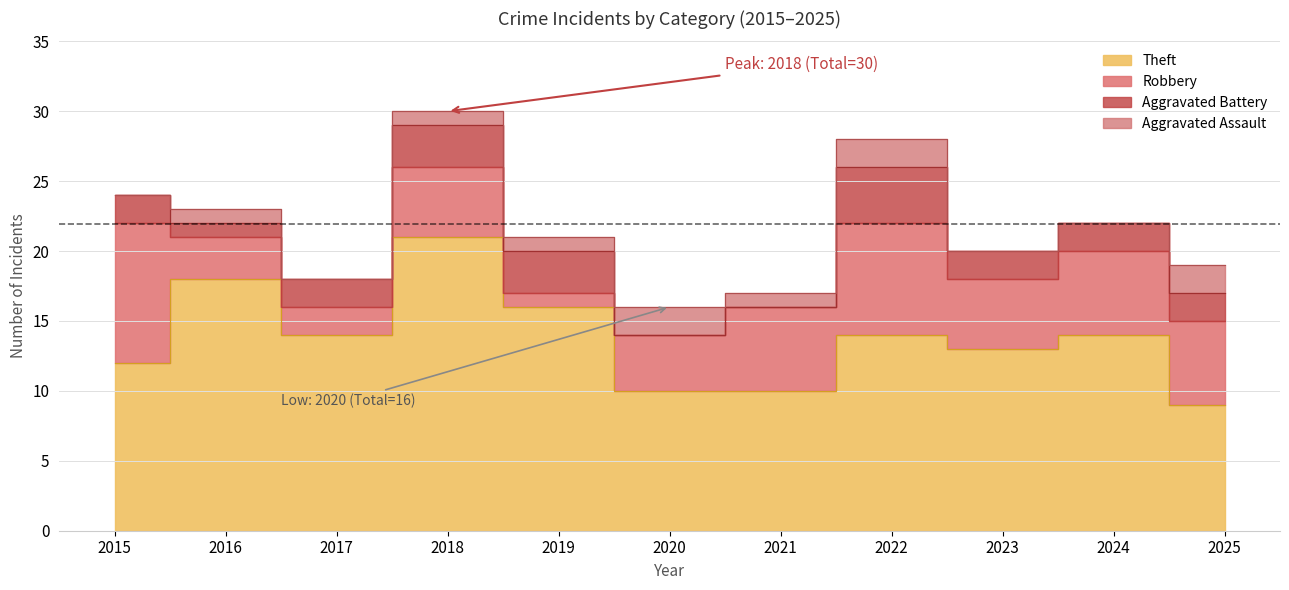

True or false: Aggravated Assault has a value of -1 at 2017.

False